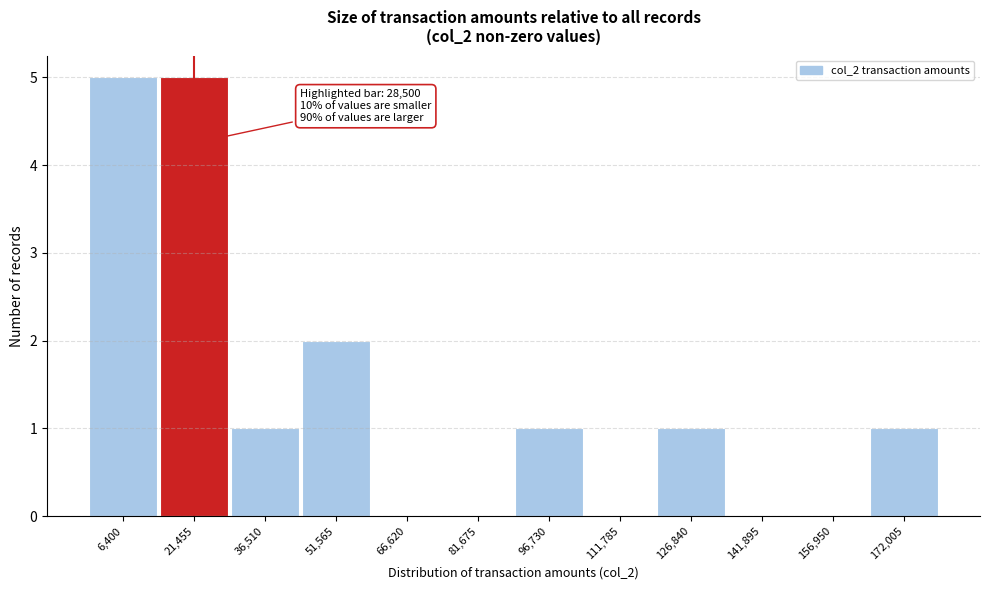

Reading left to right, transcribe all the data shown in this chart.

6,400=5	21,455=5	36,510=1	51,565=2	66,620=0	81,675=0	96,730=1	111,785=0	126,840=1	141,895=0	156,950=0	172,005=1